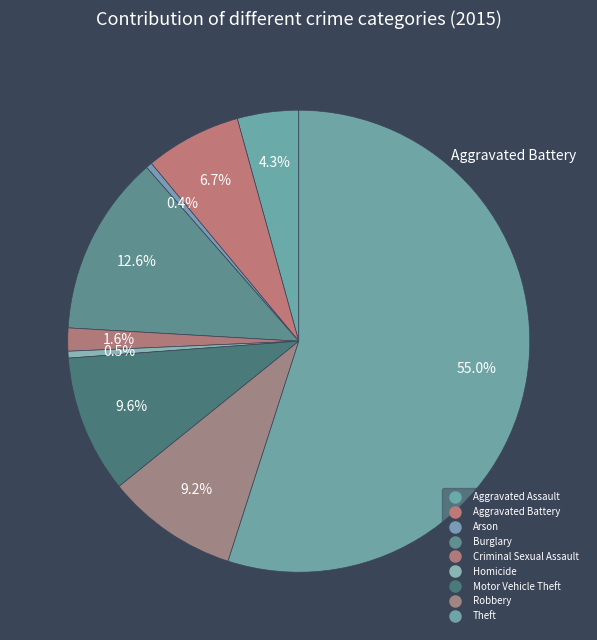

Approximately how many times larger is the value at Homicide compared to Aggravated Battery?

0.1